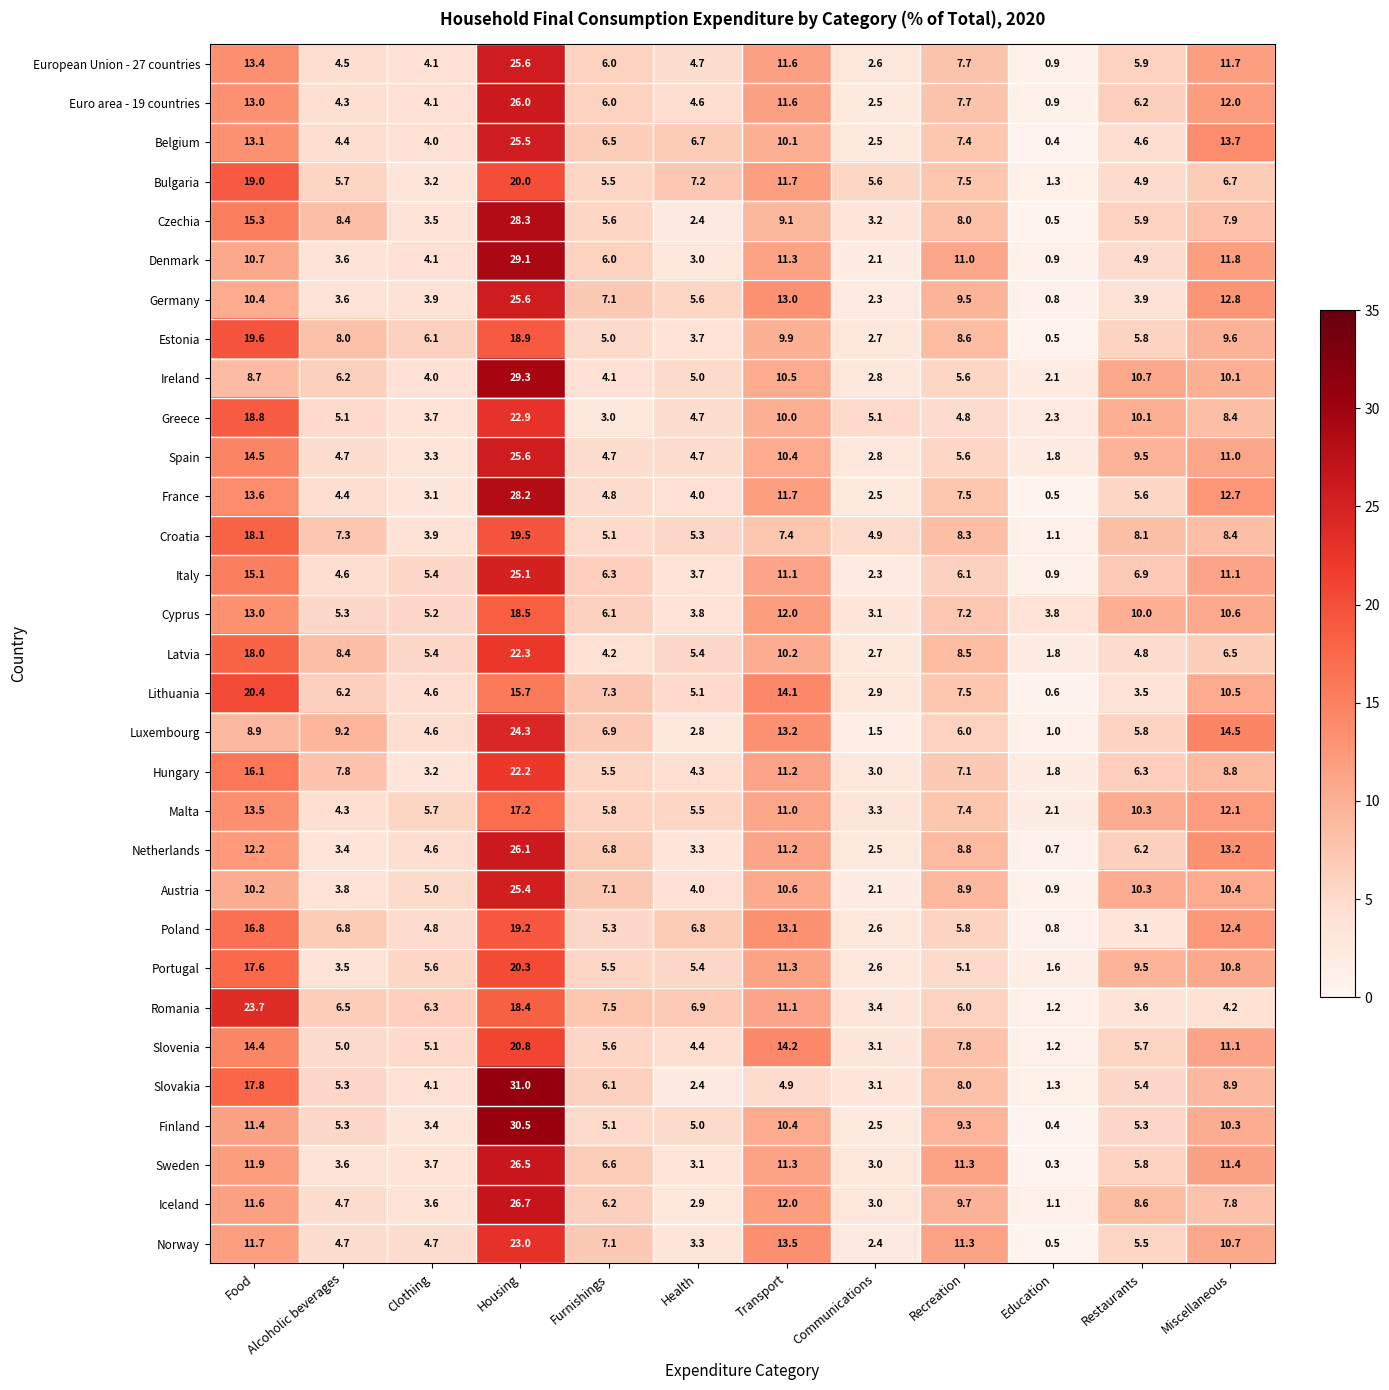

How many data points in Romania are less than 6?

4